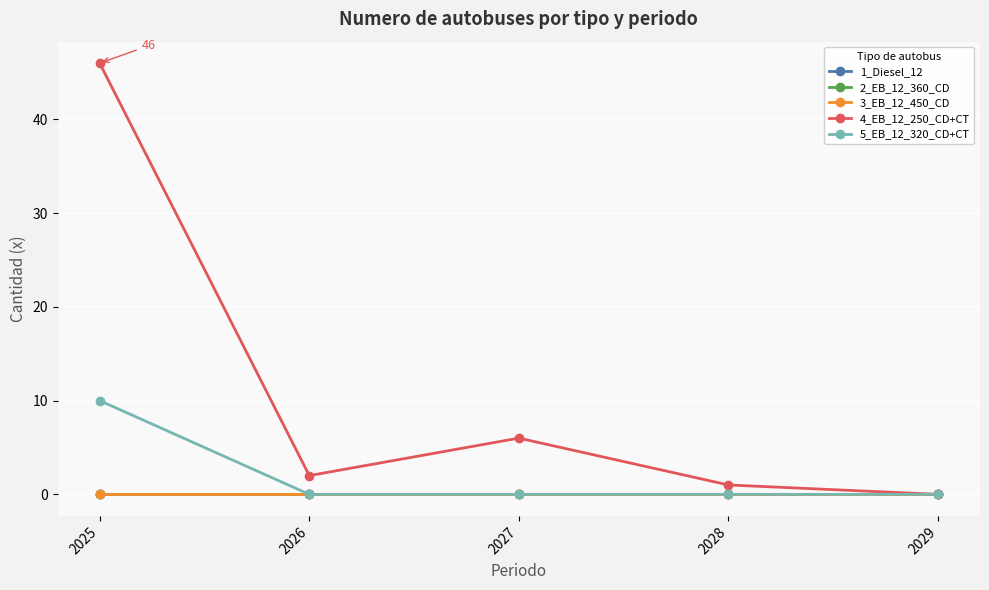

Is this an area chart (filled region under the line)?

No